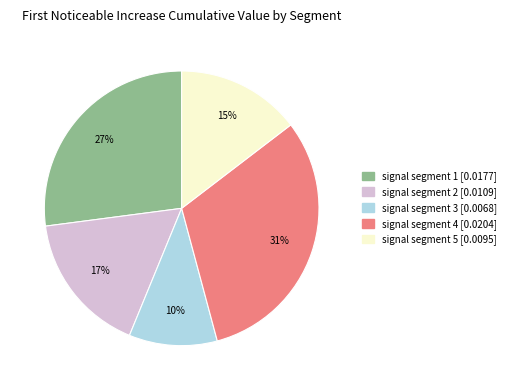

Does signal segment 5 represent more than half of the total?

No